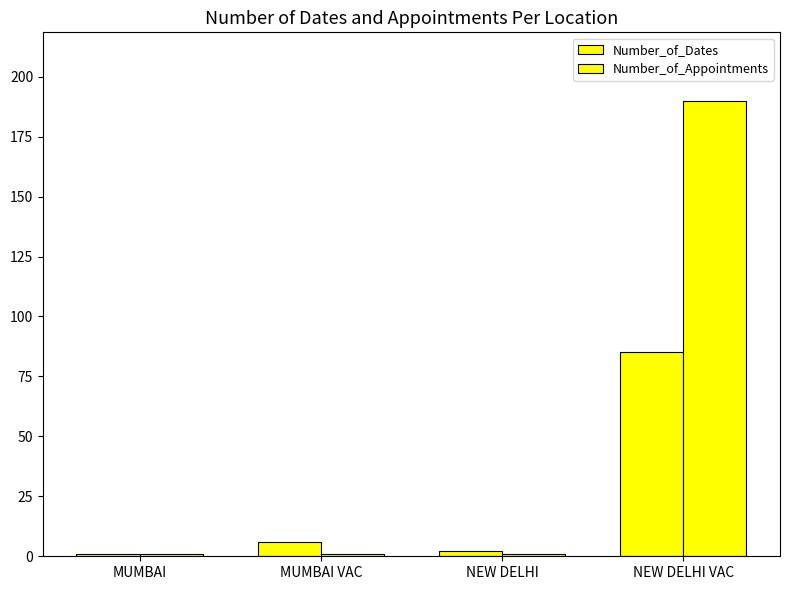

What is the minimum value shown in the chart?

1